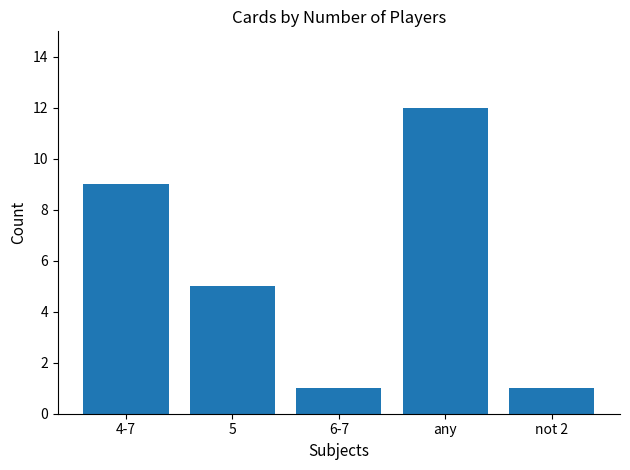

What is the label of the 1st bar from the right?

not 2